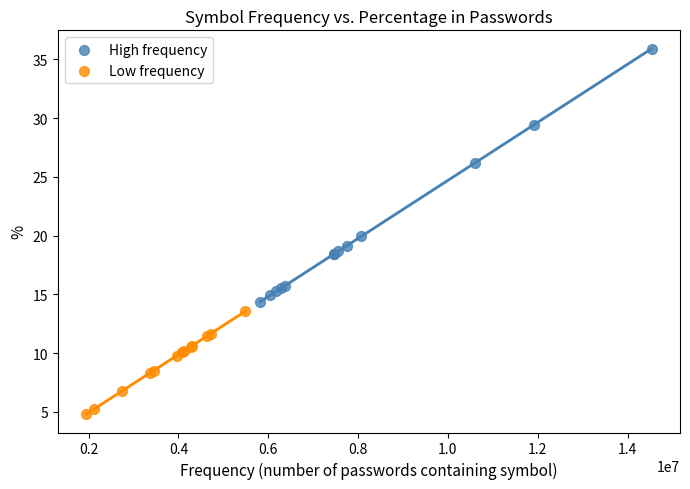

Which series reaches the maximum Y coordinate?

High frequency